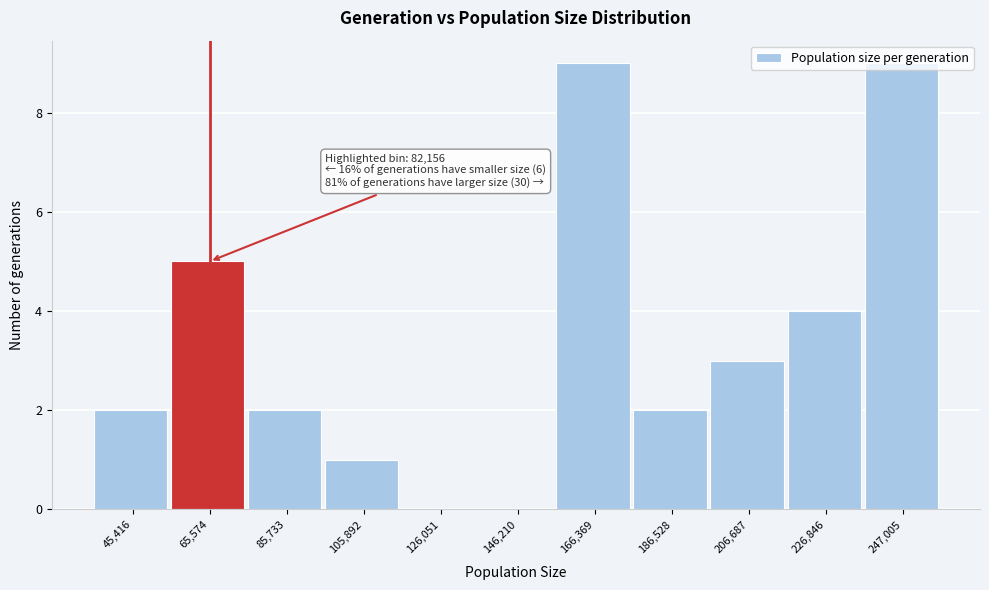

True or false: the data shows 9 at 166,369.

True